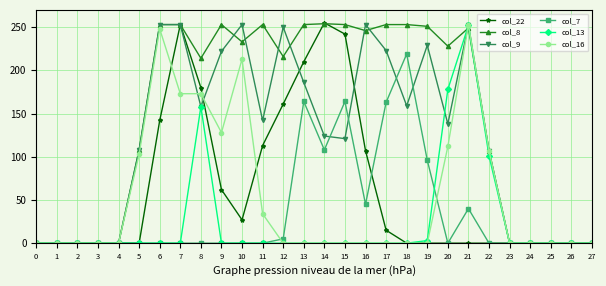

What is the total value across all series at 22?

422